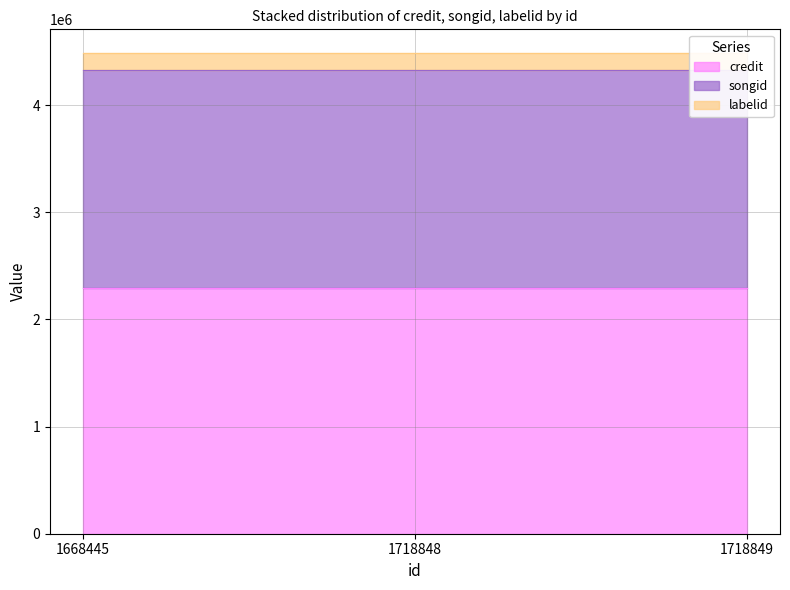

Is it true that labelid equals 103322 at 1668445?

False